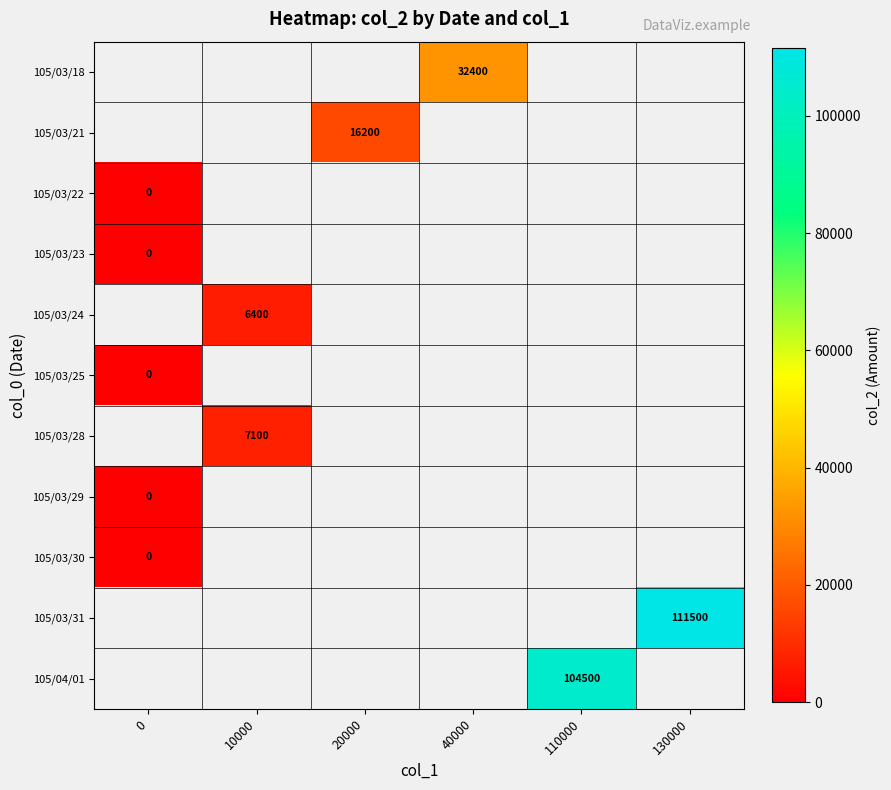

Between 10000 and 20000, which is larger?

20000